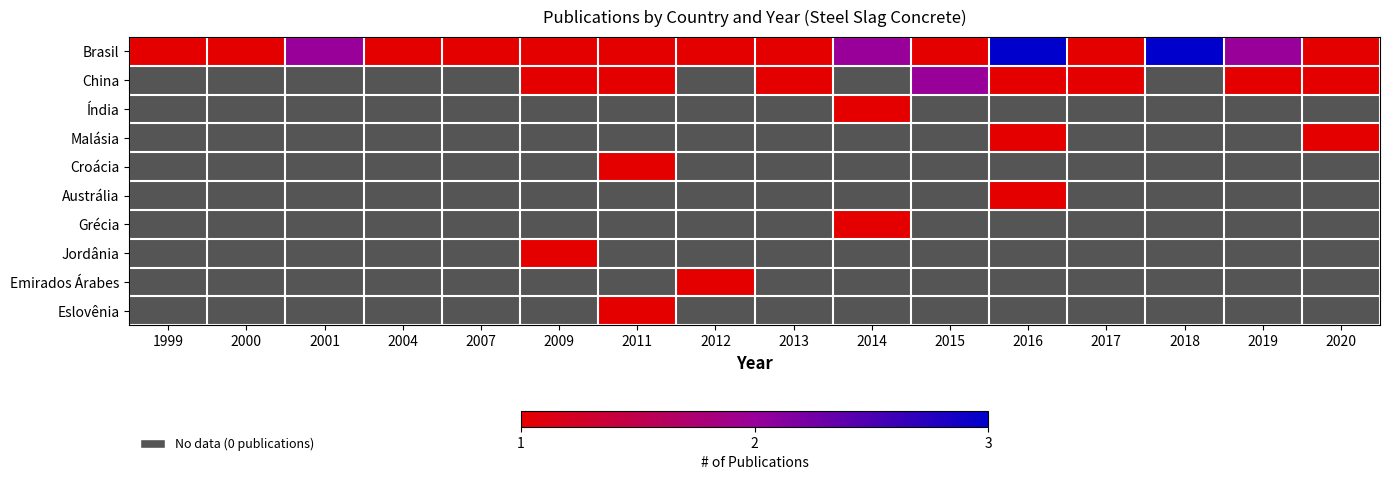

Between 2009 and 2020, which is larger?

2009